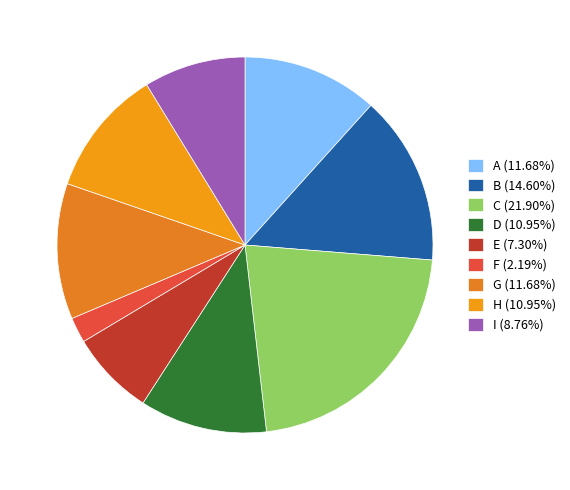

How many segments does this pie chart have?

9